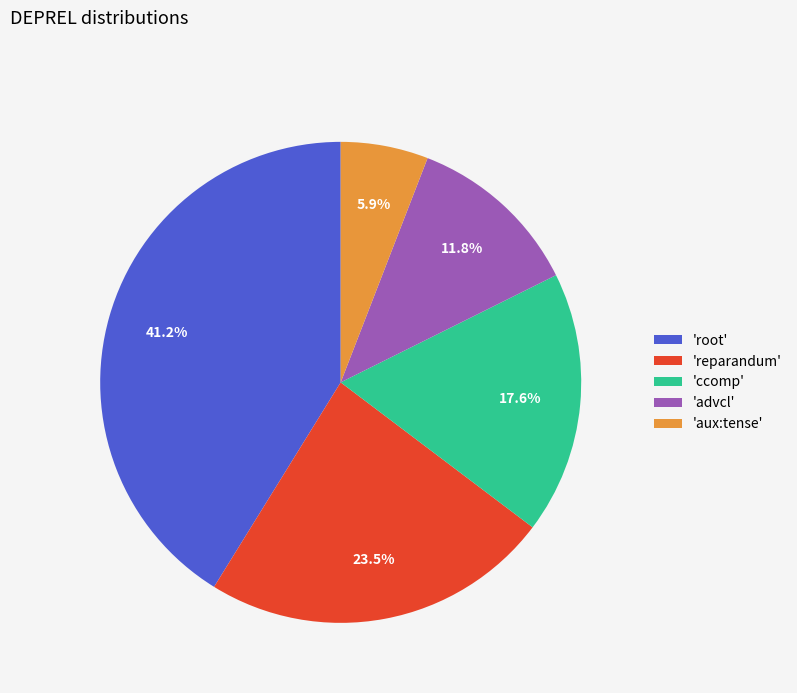

Rank the categories by value from highest to lowest.

'root', 'reparandum', 'ccomp', 'advcl', 'aux:tense'